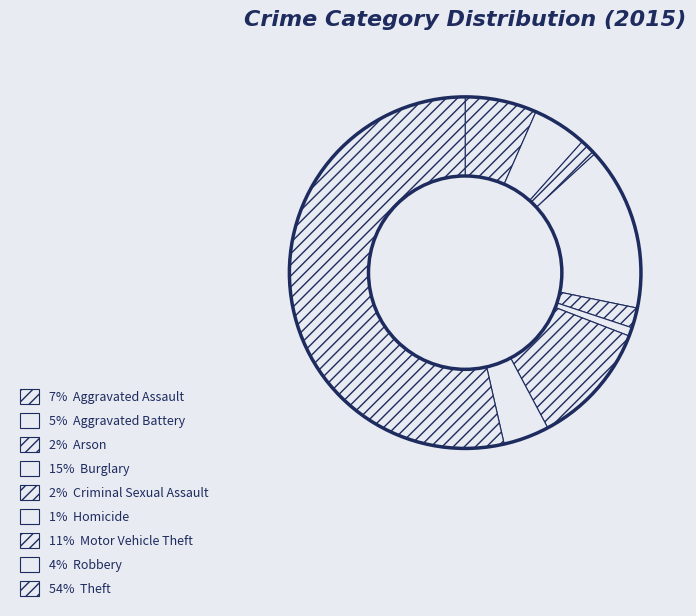

Which category accounts for the majority?

Theft